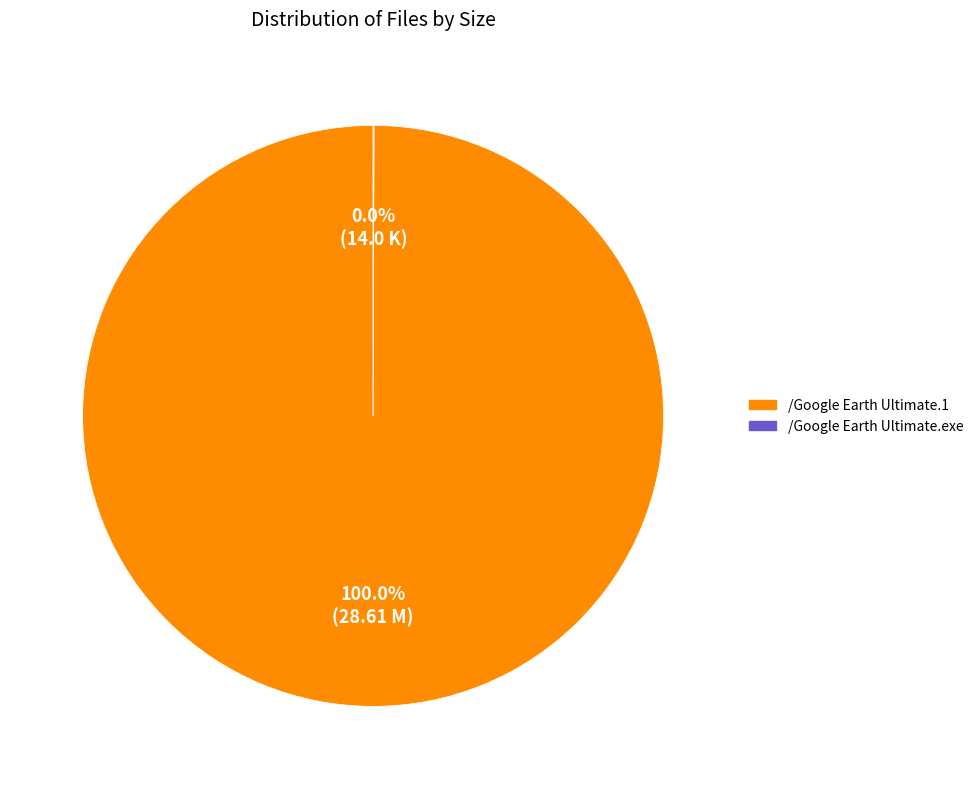

Which category has the biggest portion of the pie?

/Google Earth Ultimate.1